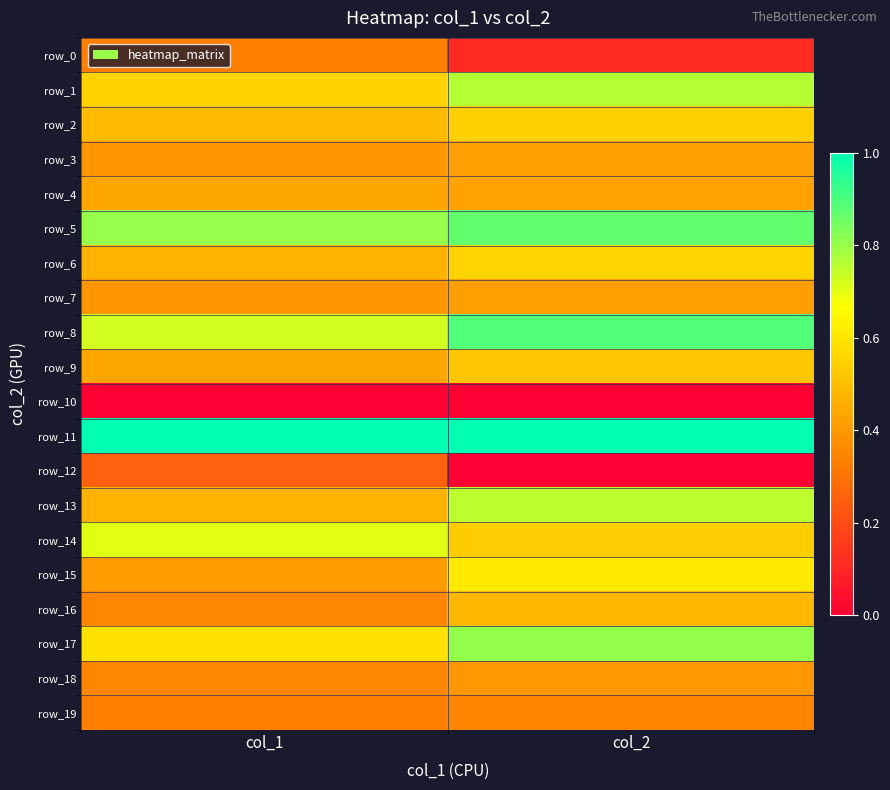

What is the sum of all row_2 values?

1.0